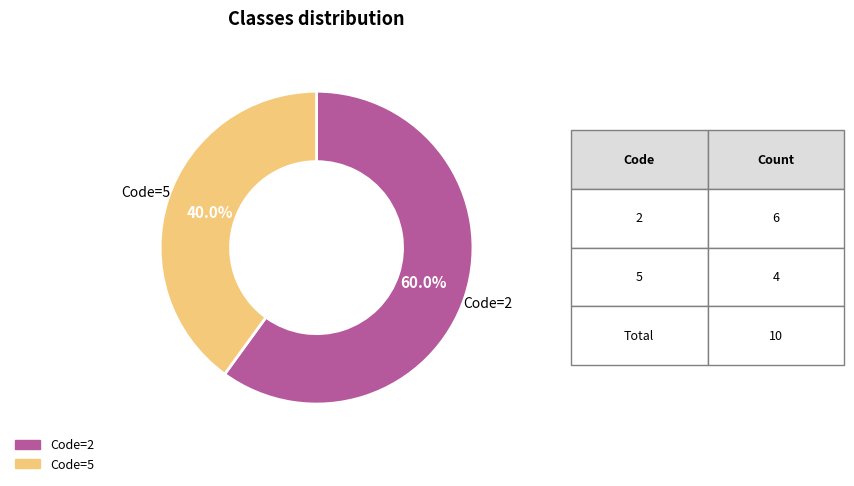

Count the number of slices in the pie.

2